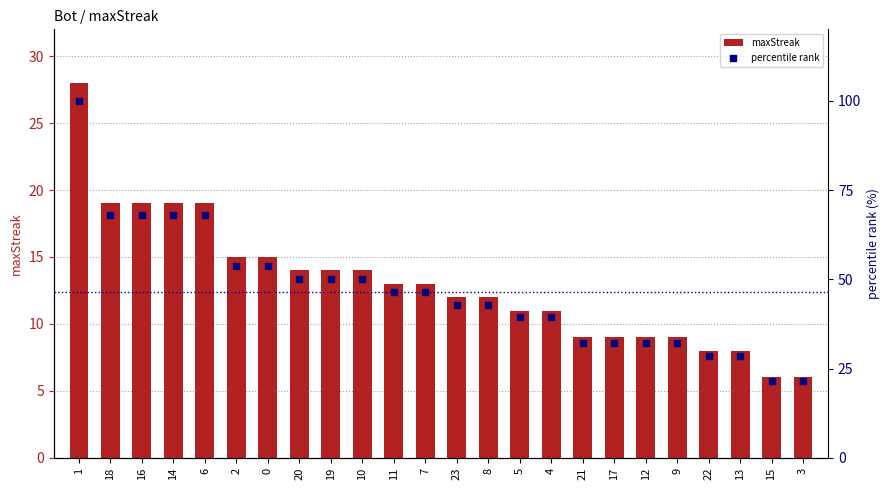

Which series contains the highest Y value?

percentile rank